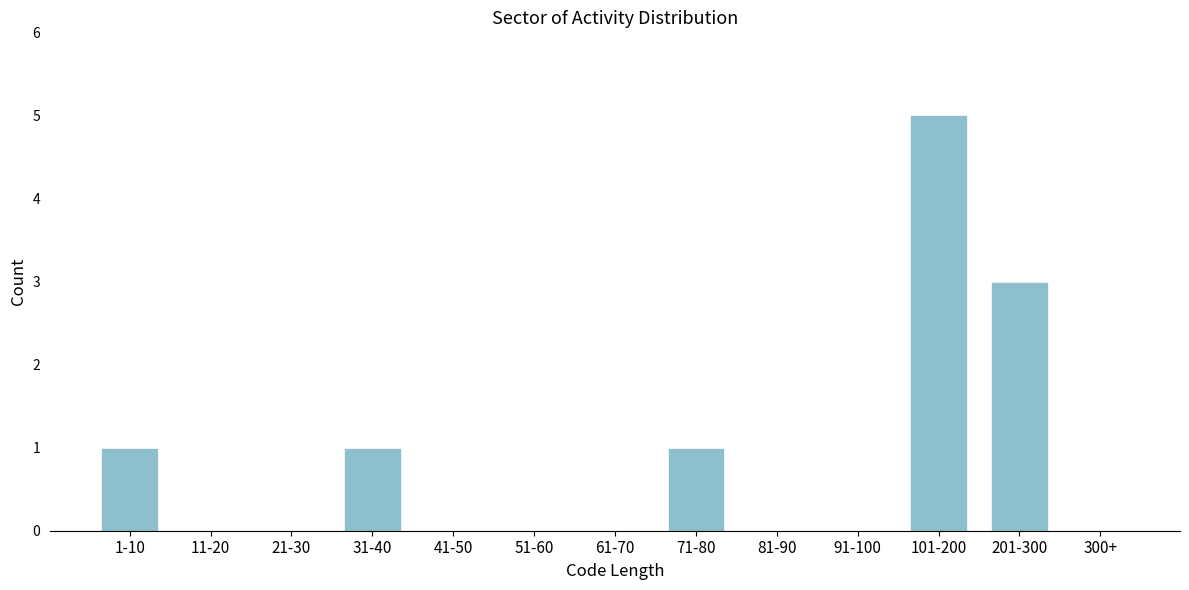

Reading left to right, list all the values displayed in this chart.

1-10=1	11-20=0	21-30=0	31-40=1	41-50=0	51-60=0	61-70=0	71-80=1	81-90=0	91-100=0	101-200=5	201-300=3	300+=0